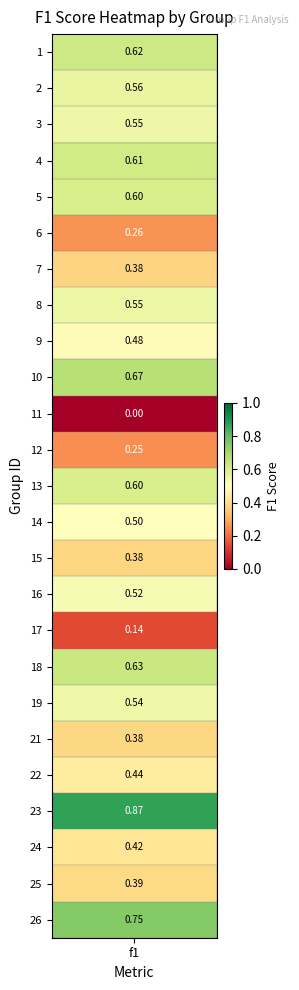

True or false: the data shows 1.0 at 19.

False